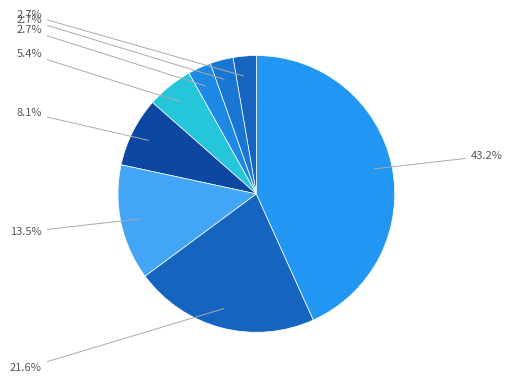

How many segments does this pie chart have?

8